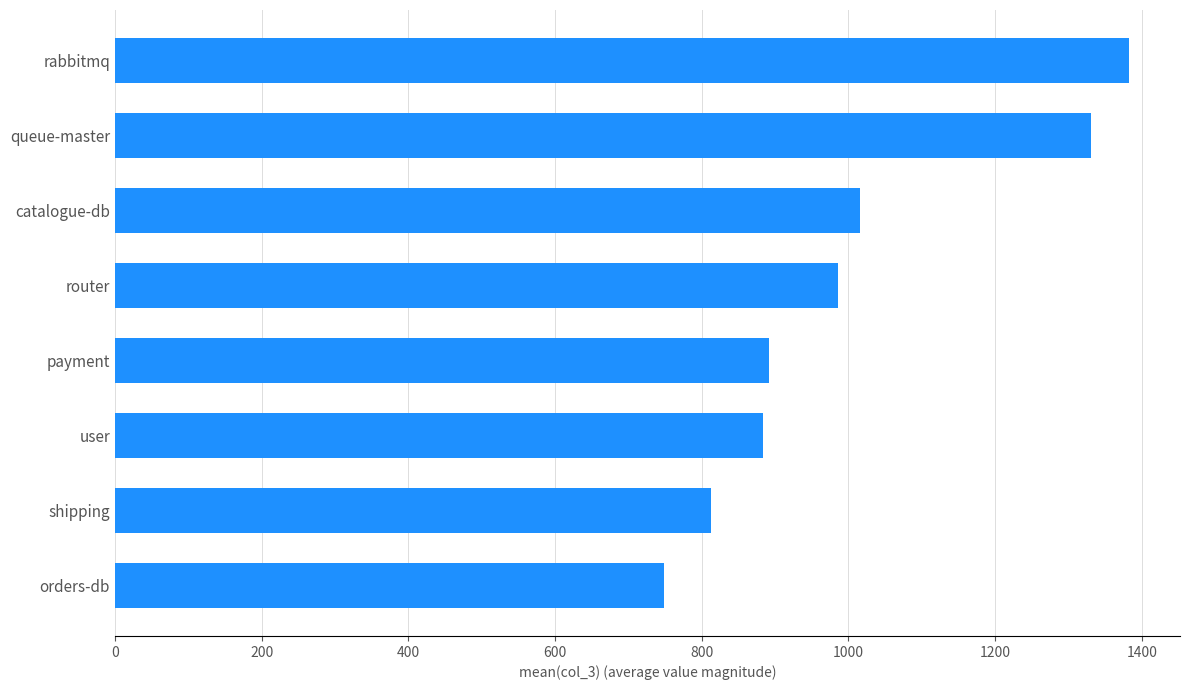

The chart shows a value of 1597 at router. True or false?

False